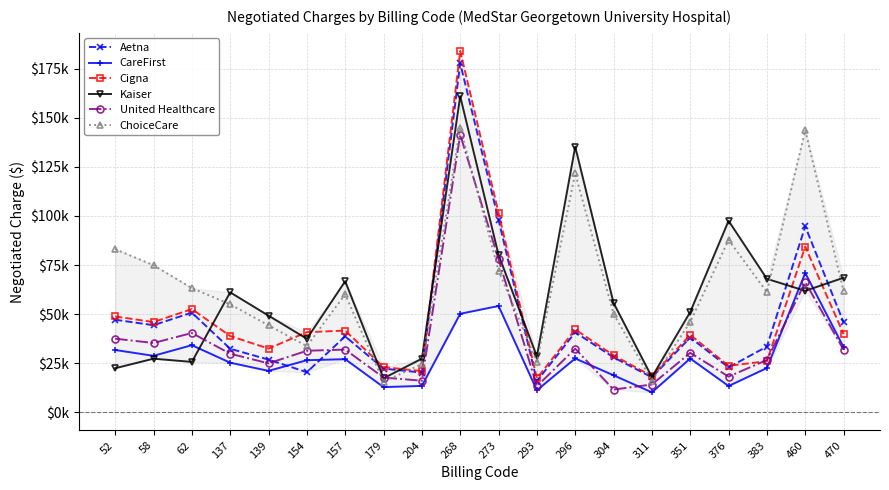

List the series in order of their peak value, highest first.

Cigna, Aetna, Kaiser, ChoiceCare, United Healthcare, CareFirst